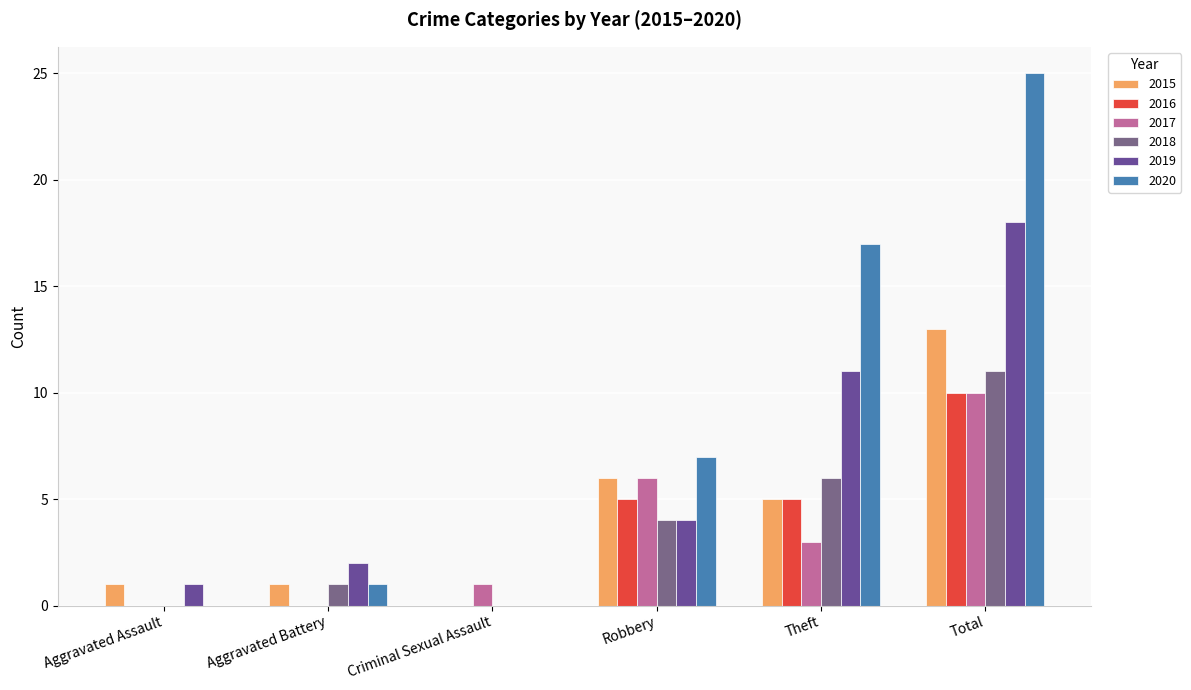

Which has a higher value, Aggravated Battery or Criminal Sexual Assault?

Aggravated Battery